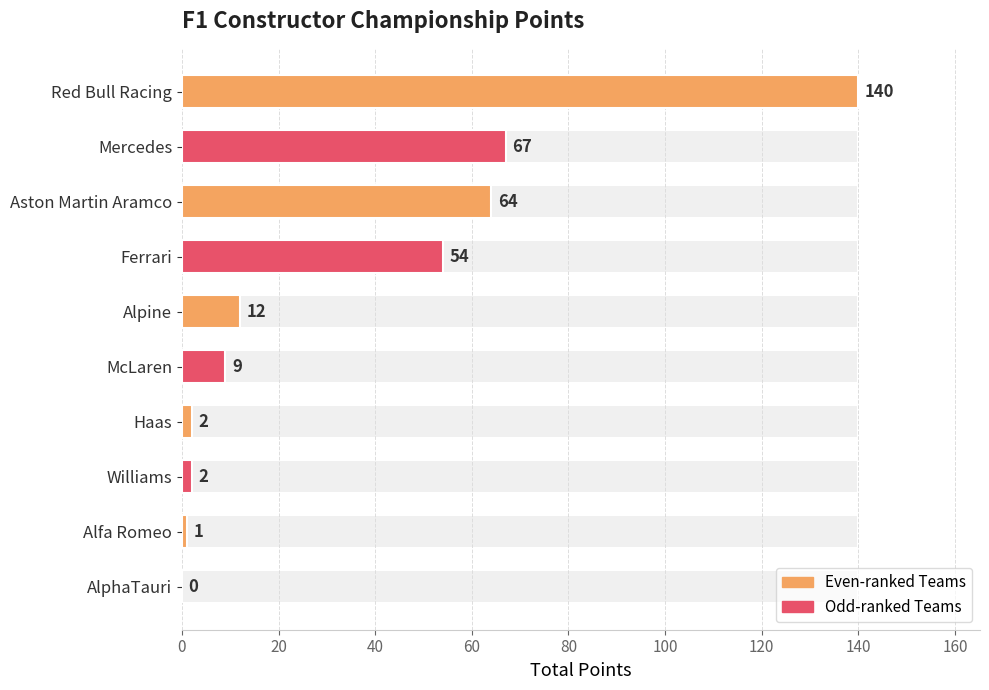

What is the change in value from Alpine to Williams?

-10